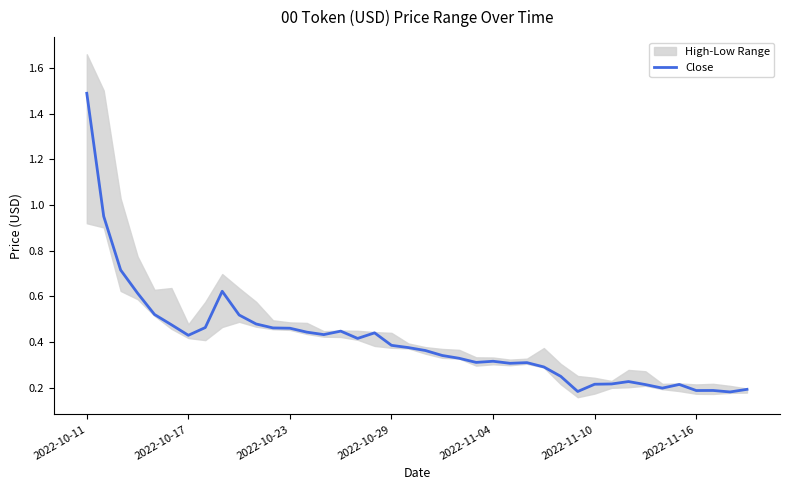

At which category does the data reach its first local peak?

8